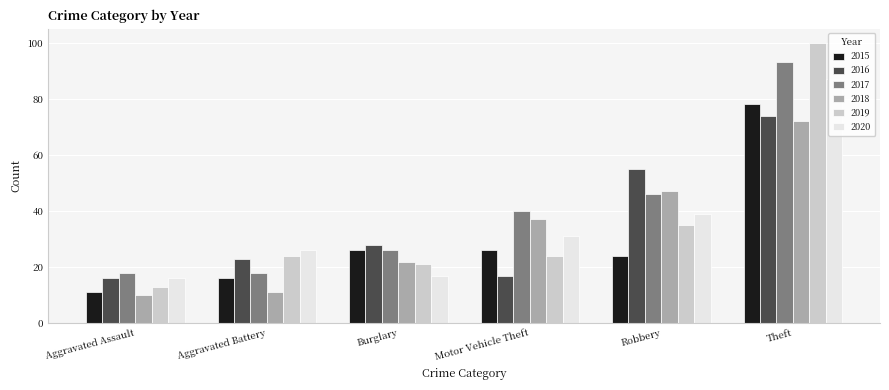

Reading left to right, extract all data points from this chart.

2015: 11	16	26	26	24	78
2016: 16	23	28	17	55	74
2017: 18	18	26	40	46	93
2018: 10	11	22	37	47	72
2019: 13	24	21	24	35	100
2020: 16	26	17	31	39	87